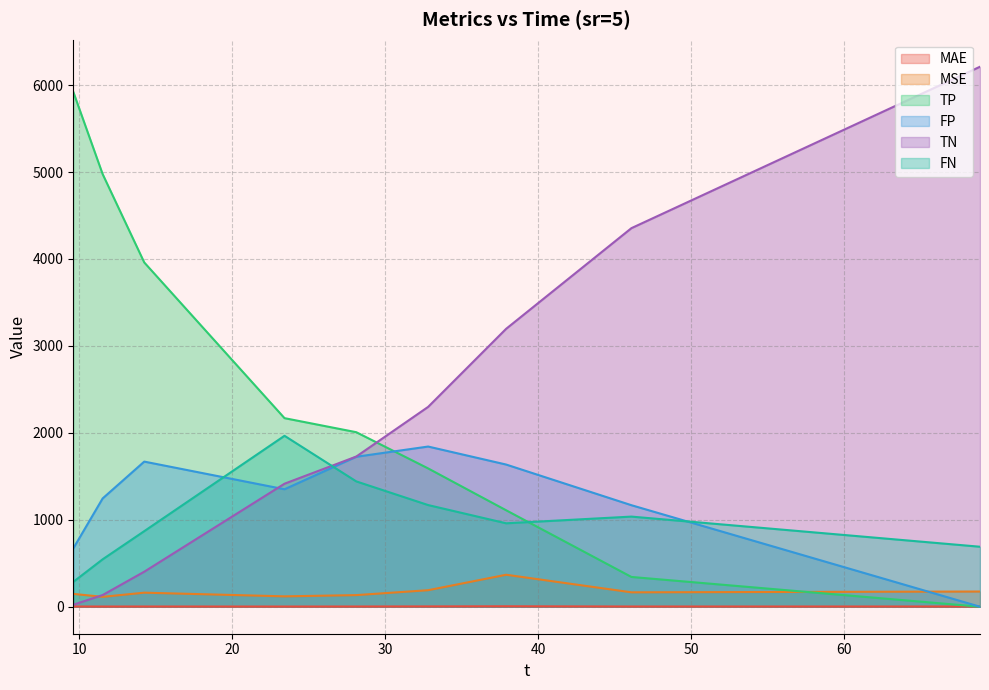

What is the label of the 1st point from the right?

68.89